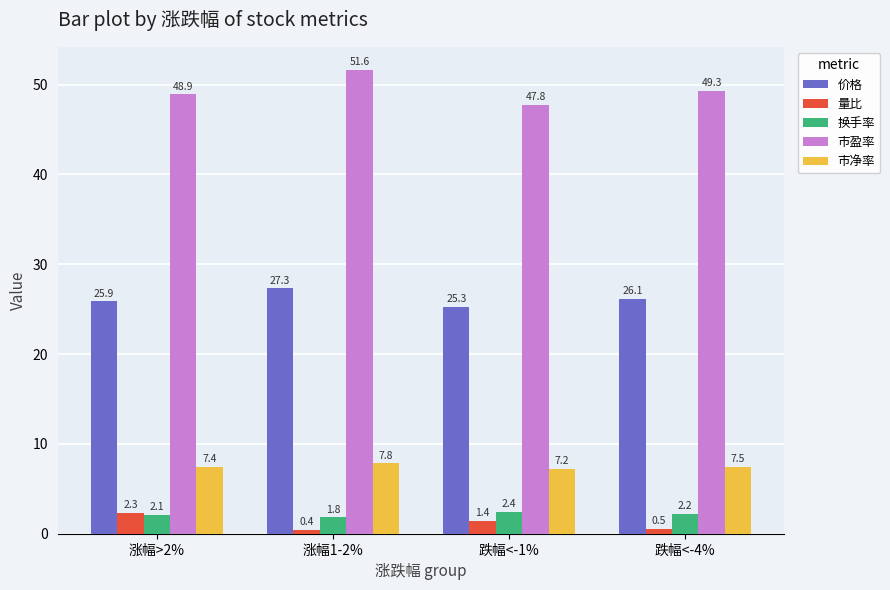

What is the sum of all 量比 values?

4.7